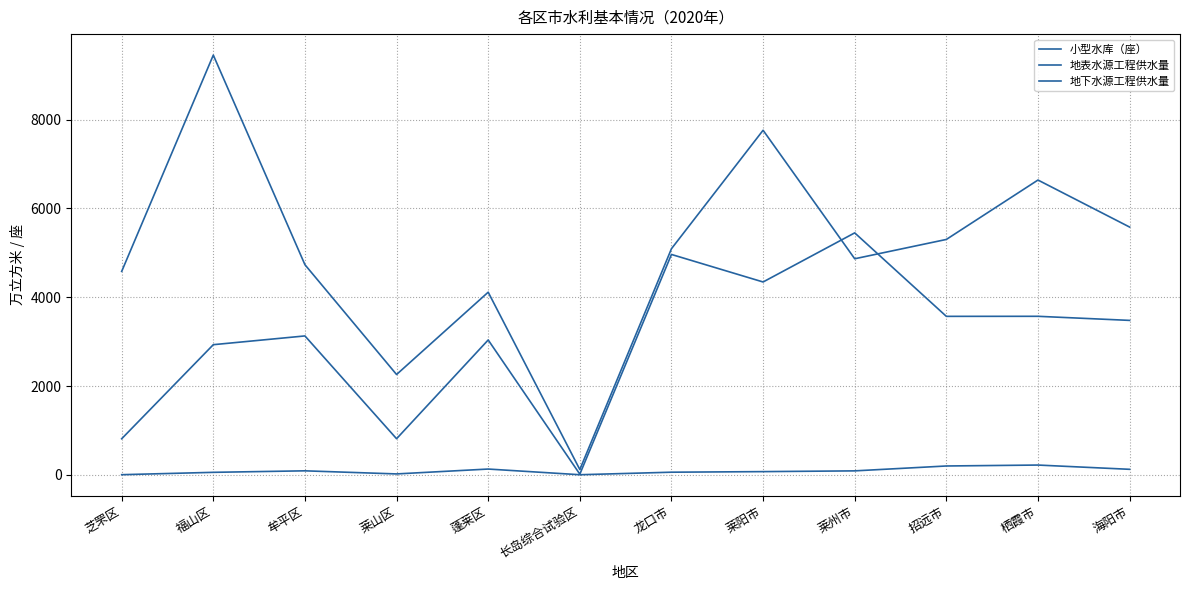

What is the average value of the 地表水源工程供水量 series?

5041